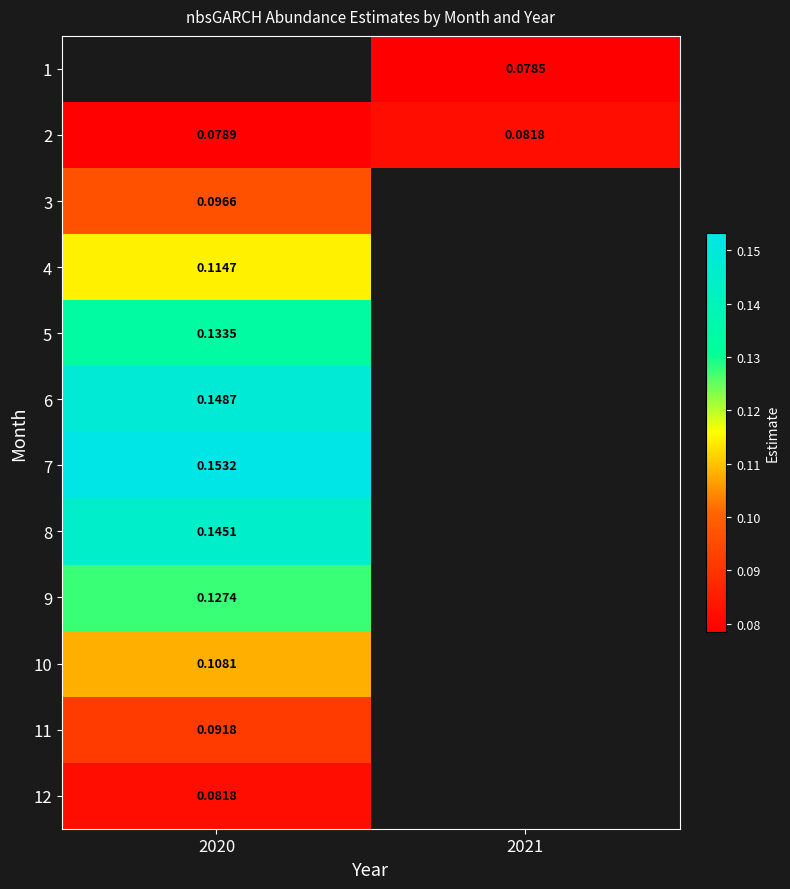

Is the value of 9 at 2021 greater than the value of 2 at 2020?

No